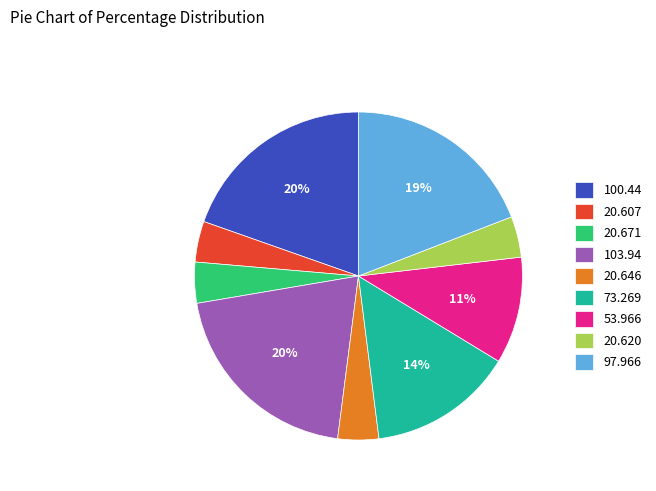

Combined, do 103.94 and 73.269 account for over 50%?

No